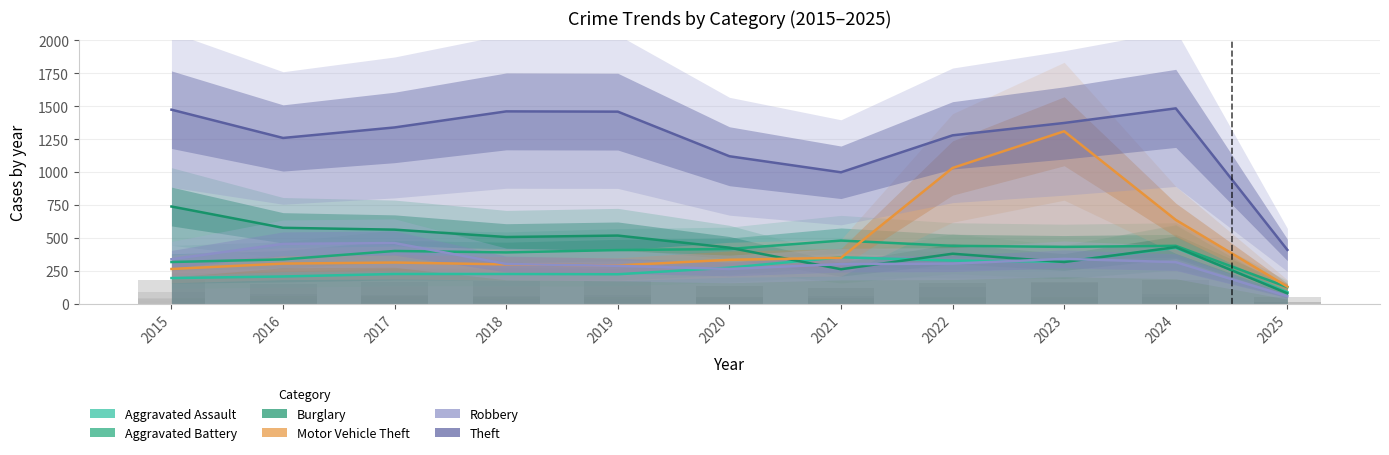

Count the number of data series in this chart.

6